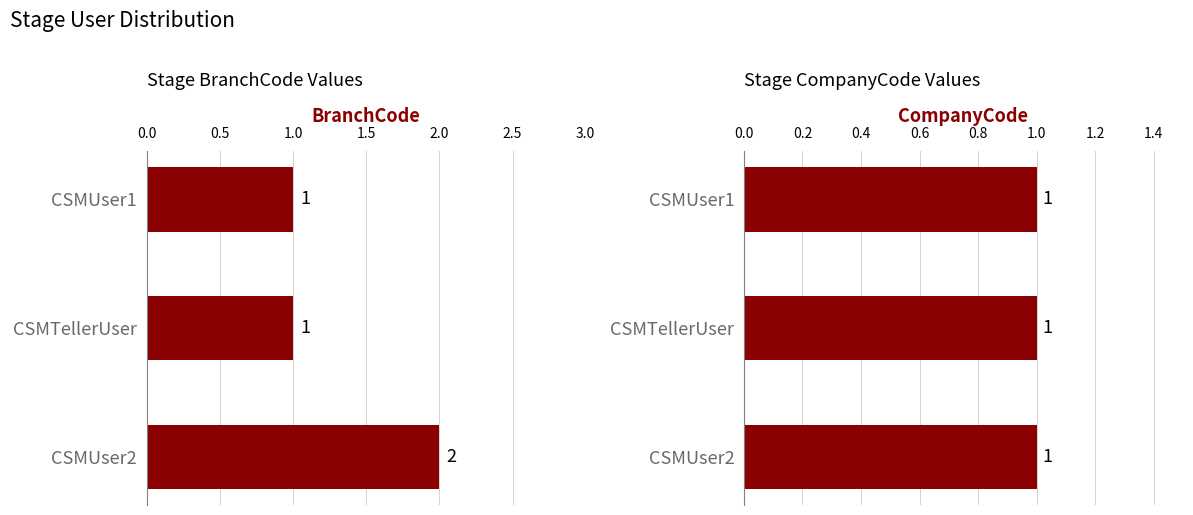

Is the value of CompanyCode at 0.0 greater than the value of BranchCode at 0.5?

No